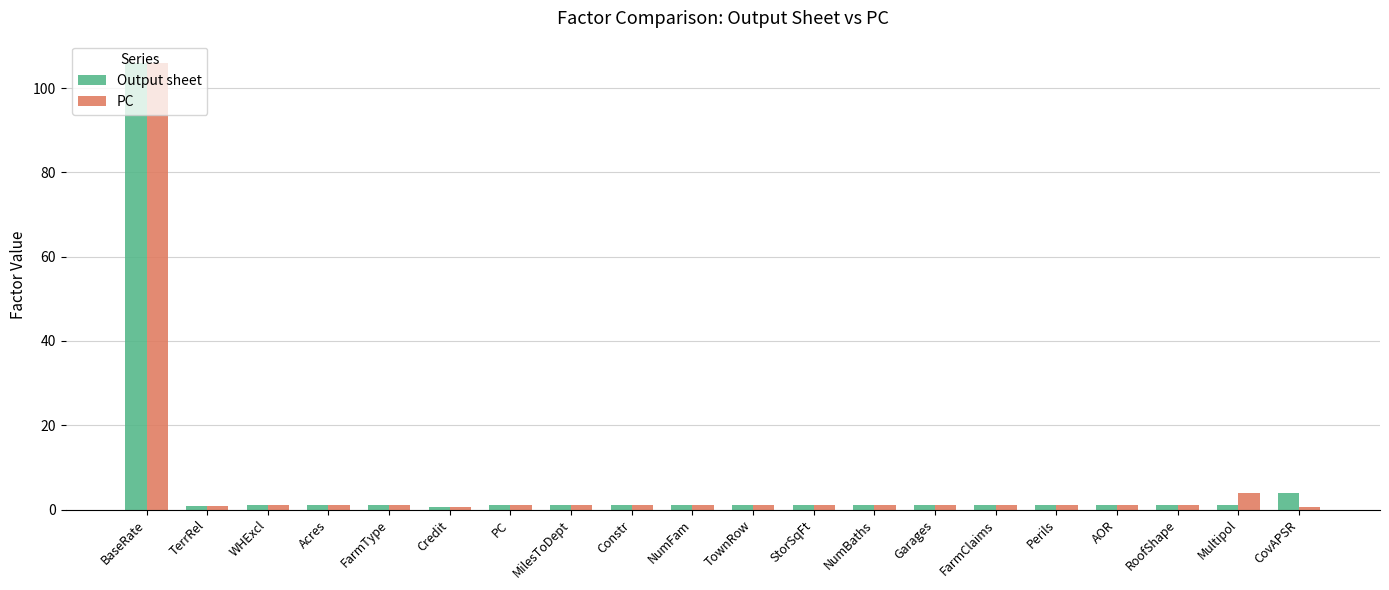

What is the average value of the Output sheet series?

6.4